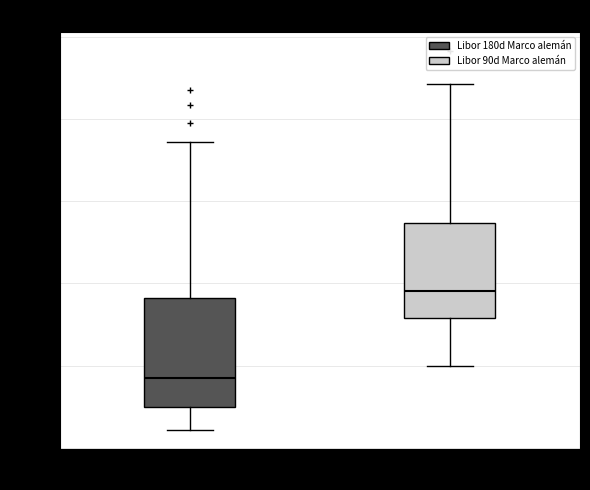

Where does the median line of the box for Libor 90d Marco alemán sit on the y-axis? The values are not printed on the chart, so give them approximately, as read against the axis.

3.095